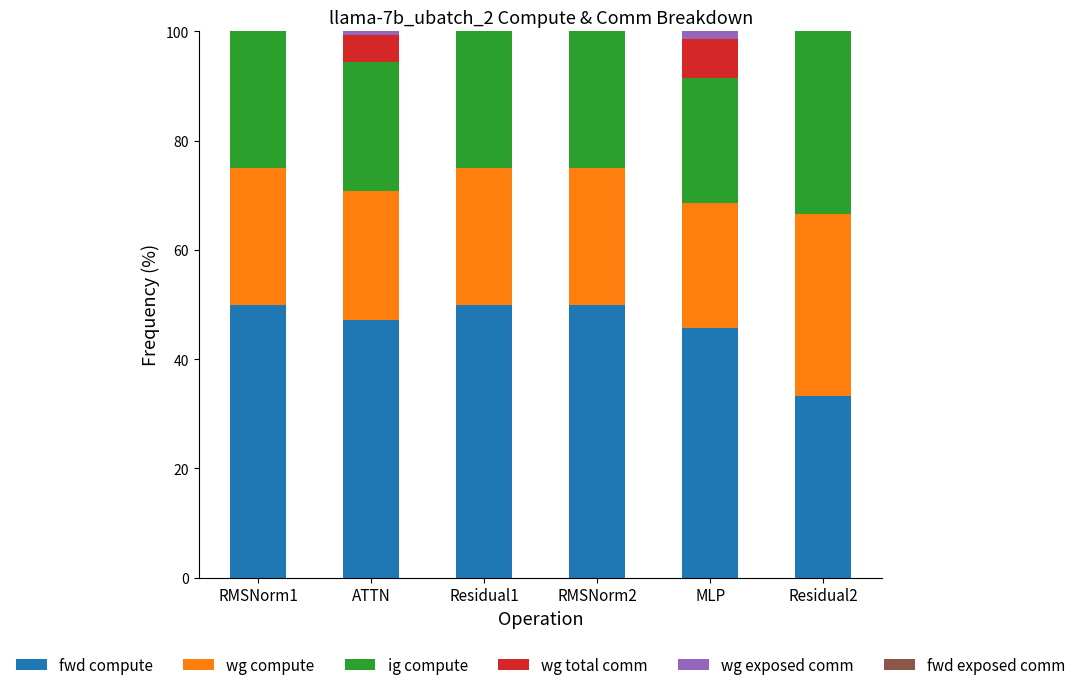

What is the total value across all series at RMSNorm2?

100.0